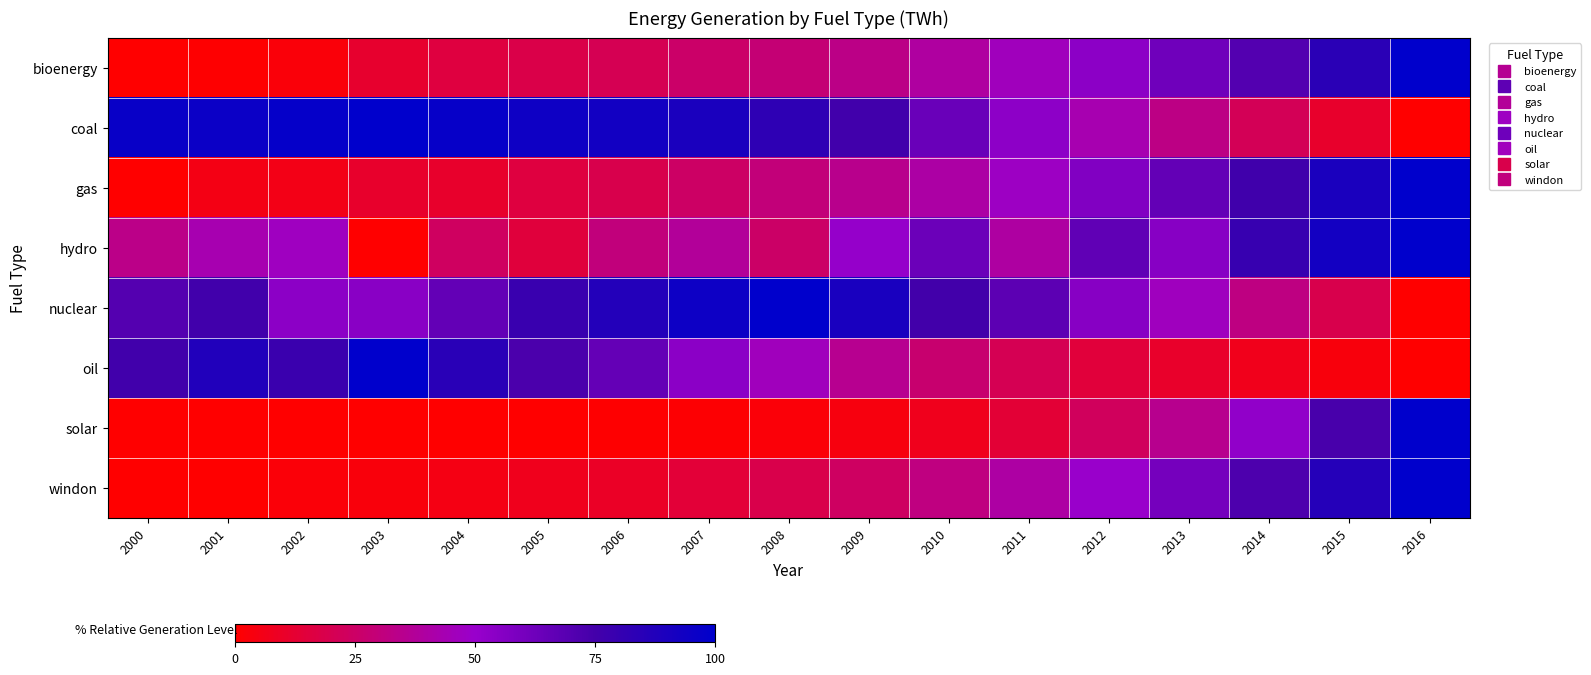

Count the number of categories in the chart.

17